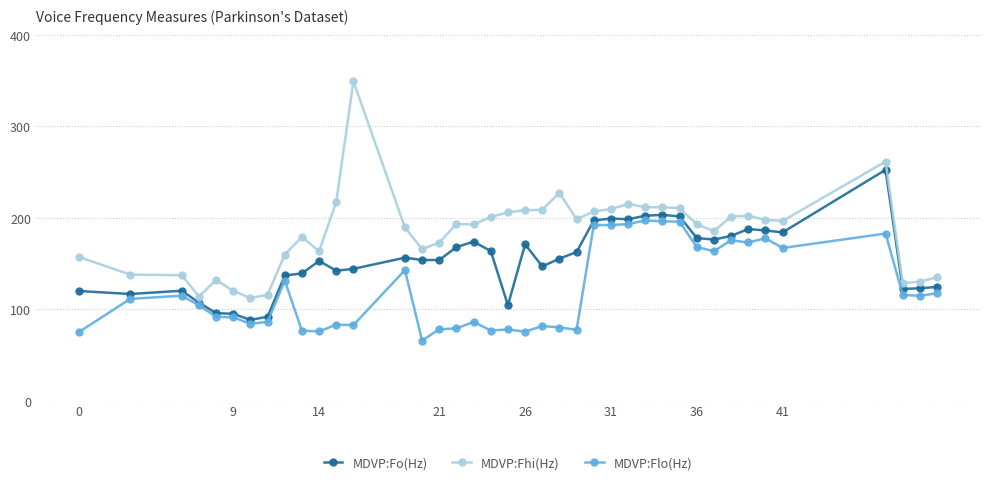

True or false: MDVP:Fhi(Hz) and MDVP:Flo(Hz) cross at least once.

False